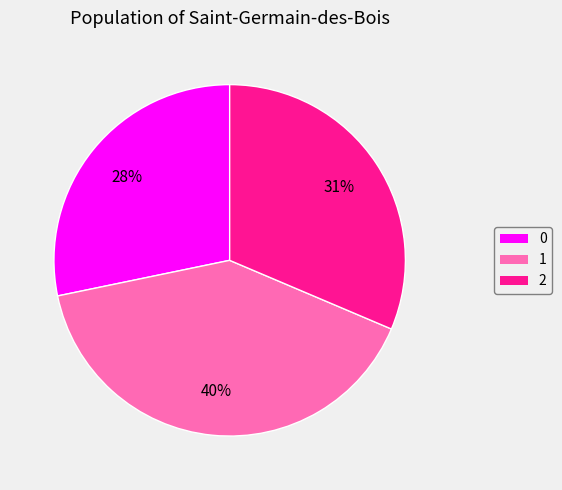

What is the largest slice in the pie chart?

1